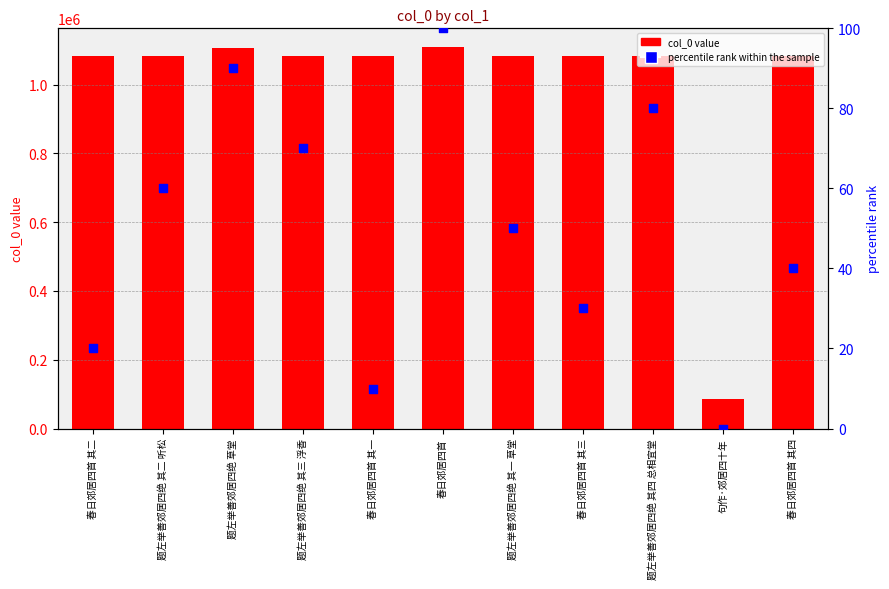

Which series has the largest total across all categories?

col_0